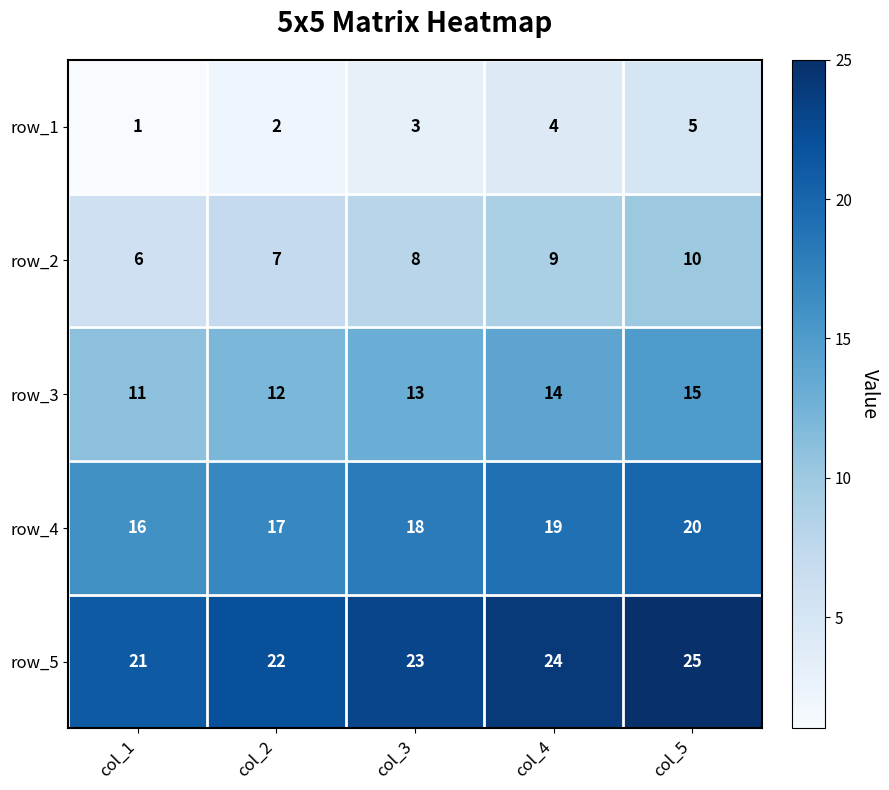

Reading left to right, list all the values displayed in this chart.

row_1: col_1=1	col_2=2	col_3=3	col_4=4	col_5=5
row_2: col_1=6	col_2=7	col_3=8	col_4=9	col_5=10
row_3: col_1=11	col_2=12	col_3=13	col_4=14	col_5=15
row_4: col_1=16	col_2=17	col_3=18	col_4=19	col_5=20
row_5: col_1=21	col_2=22	col_3=23	col_4=24	col_5=25